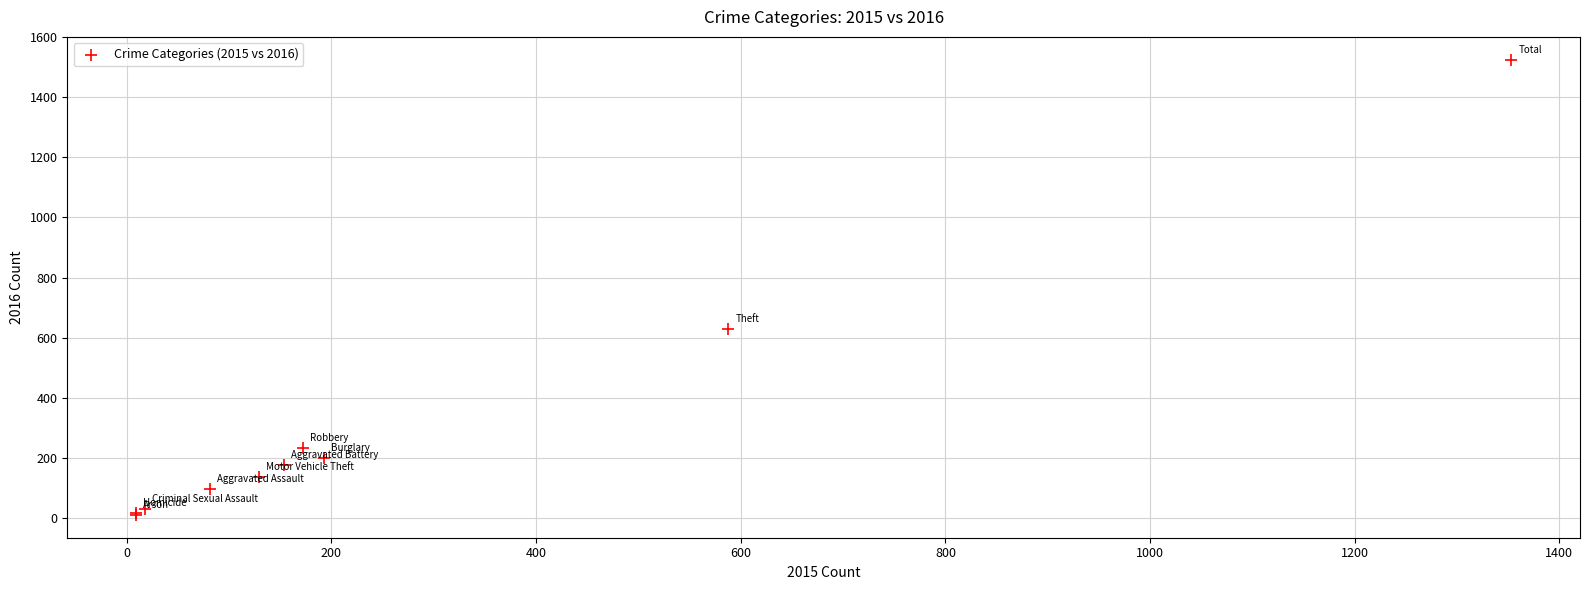

What Y value in the scatter plot is closest to 767?

629